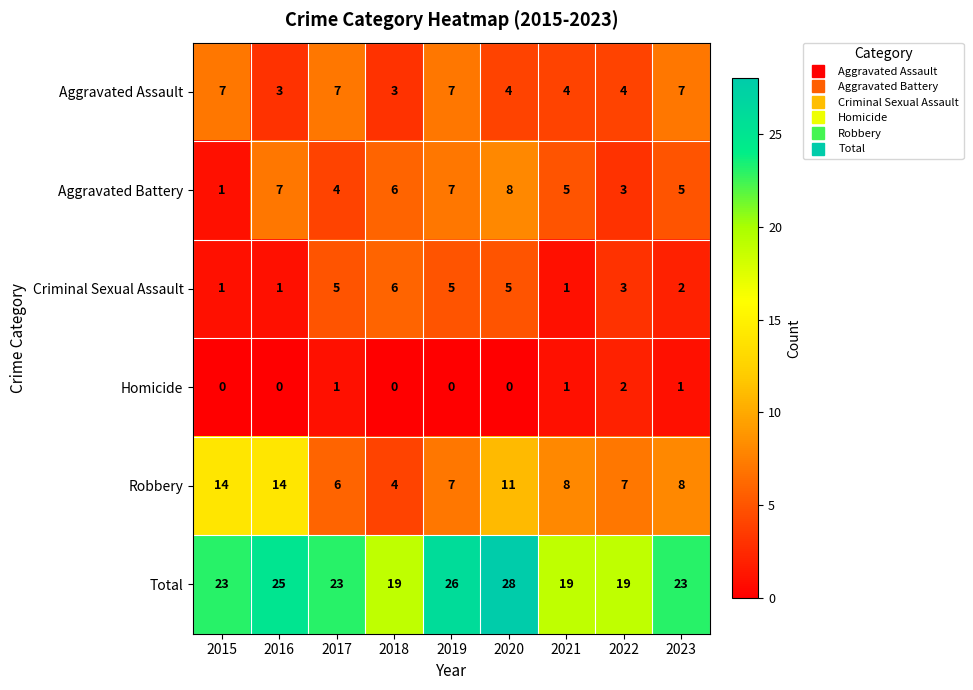

What is the total value across all series at 2016?

50